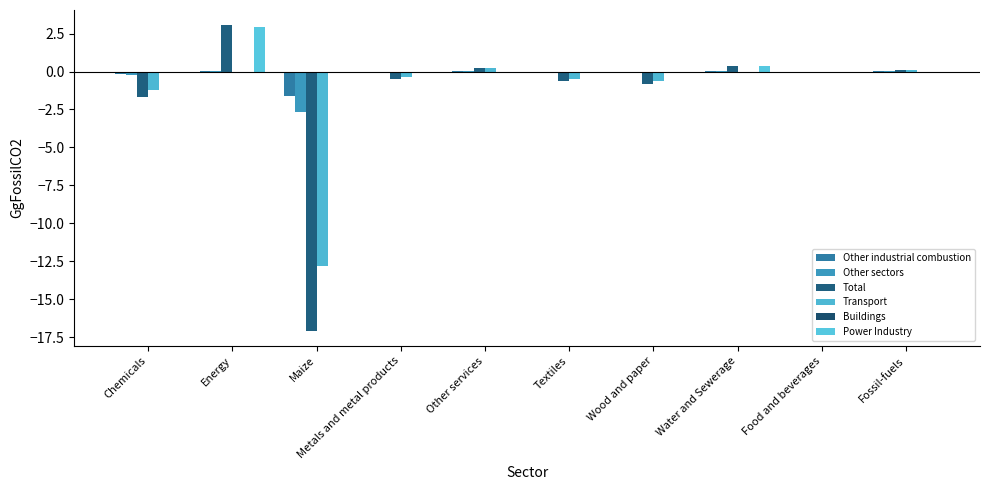

Which series has the largest range (max minus min)?

Total